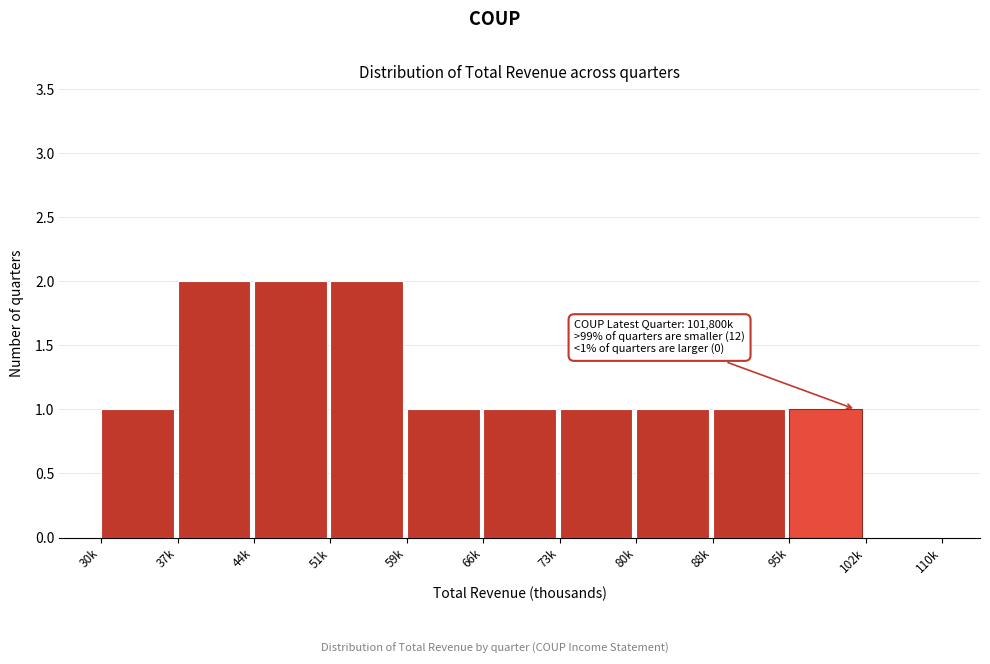

Reading left to right, transcribe all the data shown in this chart.

30k=1	37k=2	44k=2	51k=2	59k=1	66k=1	73k=1	80k=1	88k=1	95k=1	102k=0